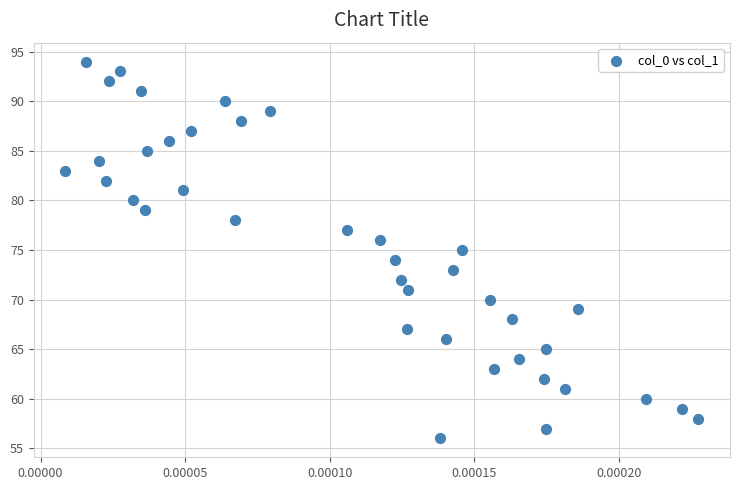

Count the number of points in this scatter plot.

39